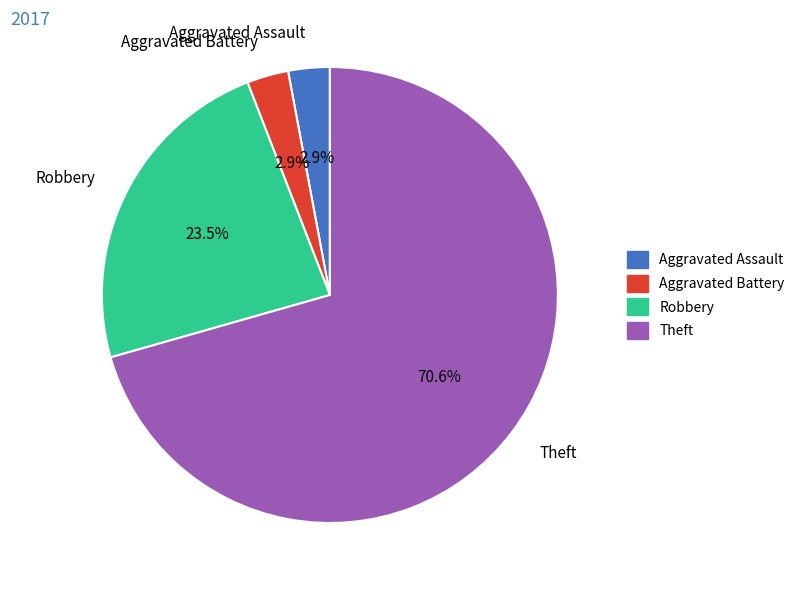

The Robbery slice represents 15% of the pie. True or false?

False